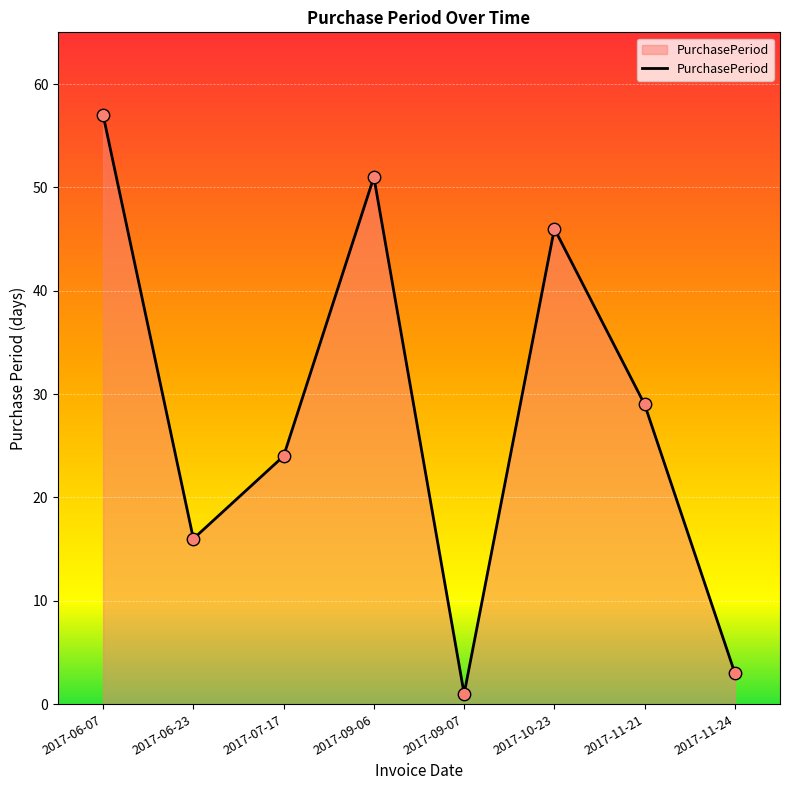

Approximately how many times larger is the value at 2017-11-21 compared to 2017-09-07?

29.0